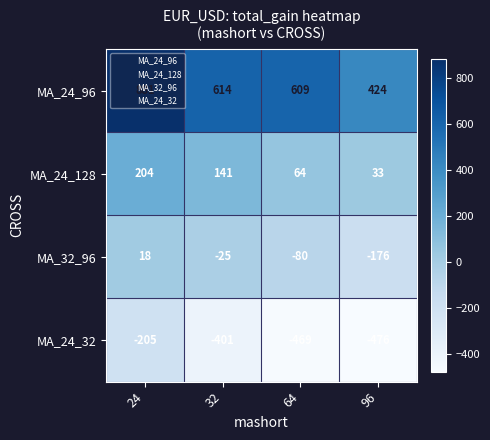

What is the total value across all series at 96?

-195